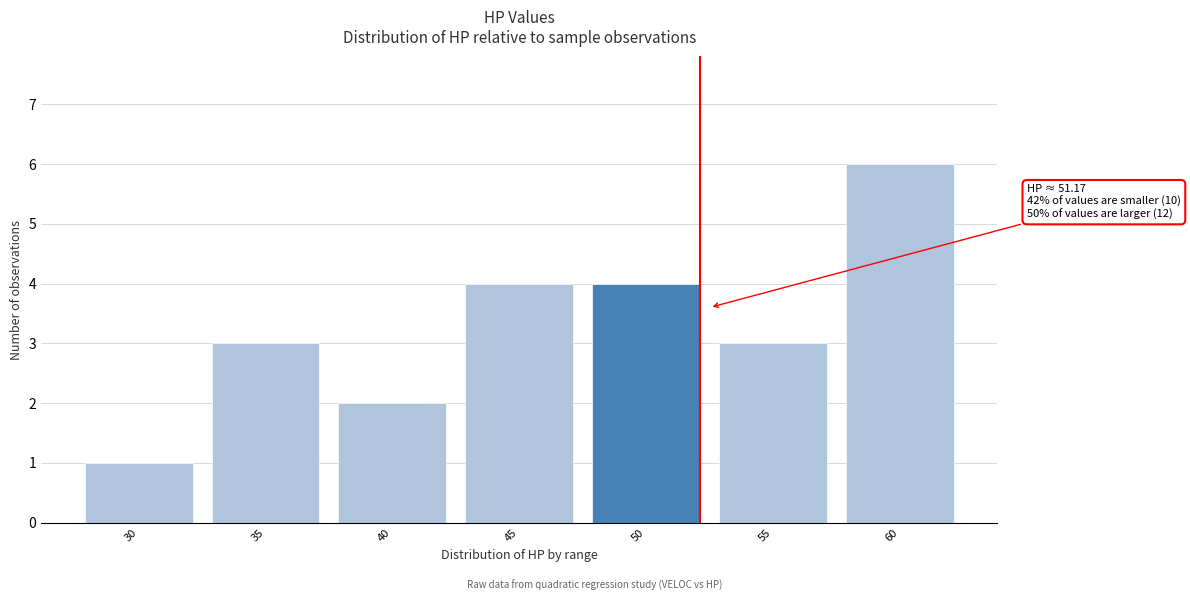

Reading right to left, list all the values displayed in this chart.

60=6	55=3	50=4	45=4	40=2	35=3	30=1